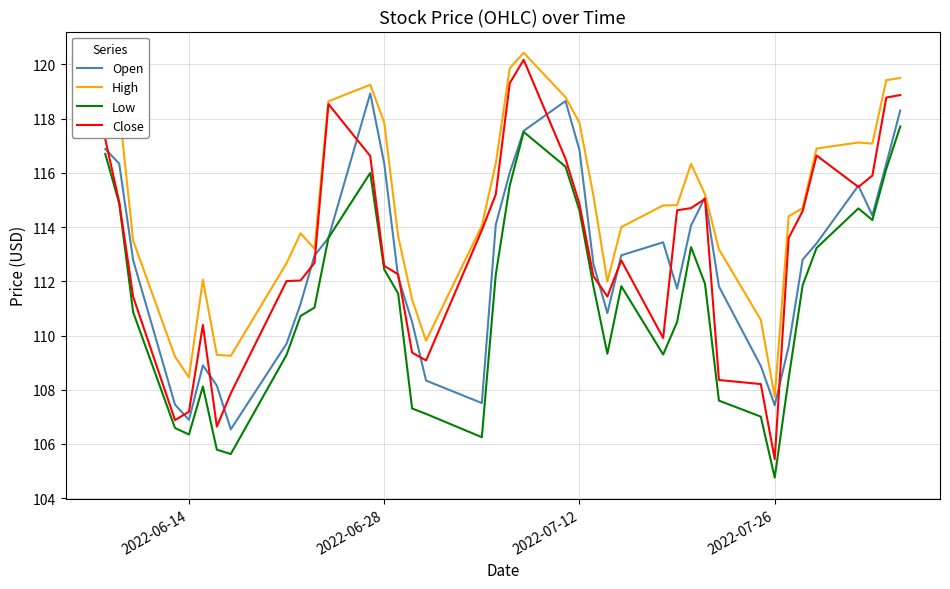

Which series has the largest total across all categories?

High